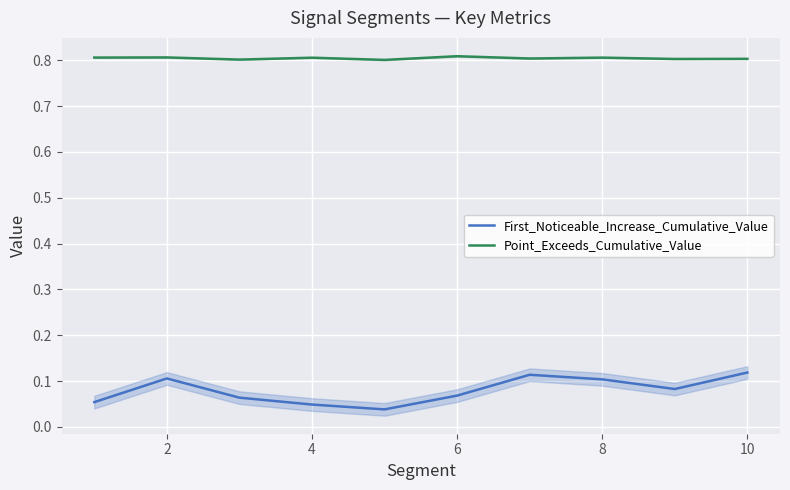

Does the chart display data point markers on the line(s)?

No